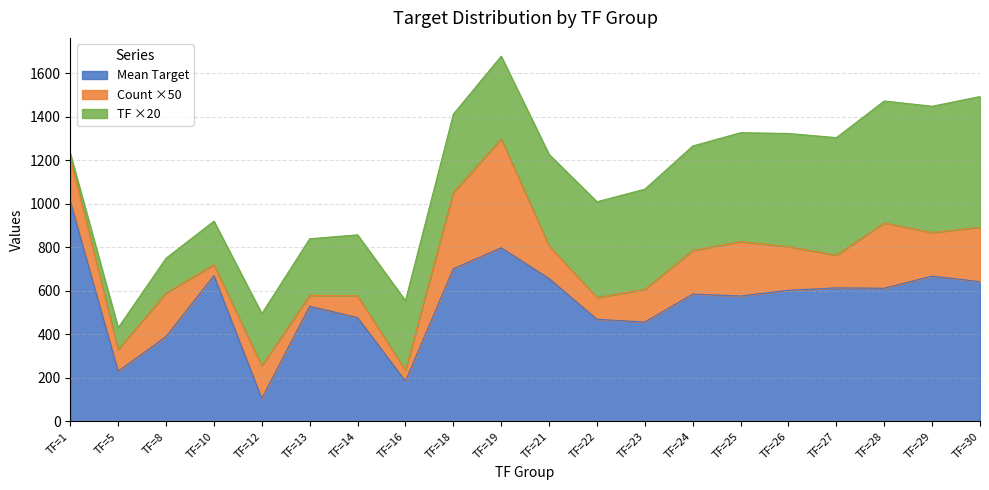

What is the minimum value for Mean Target?

105.3